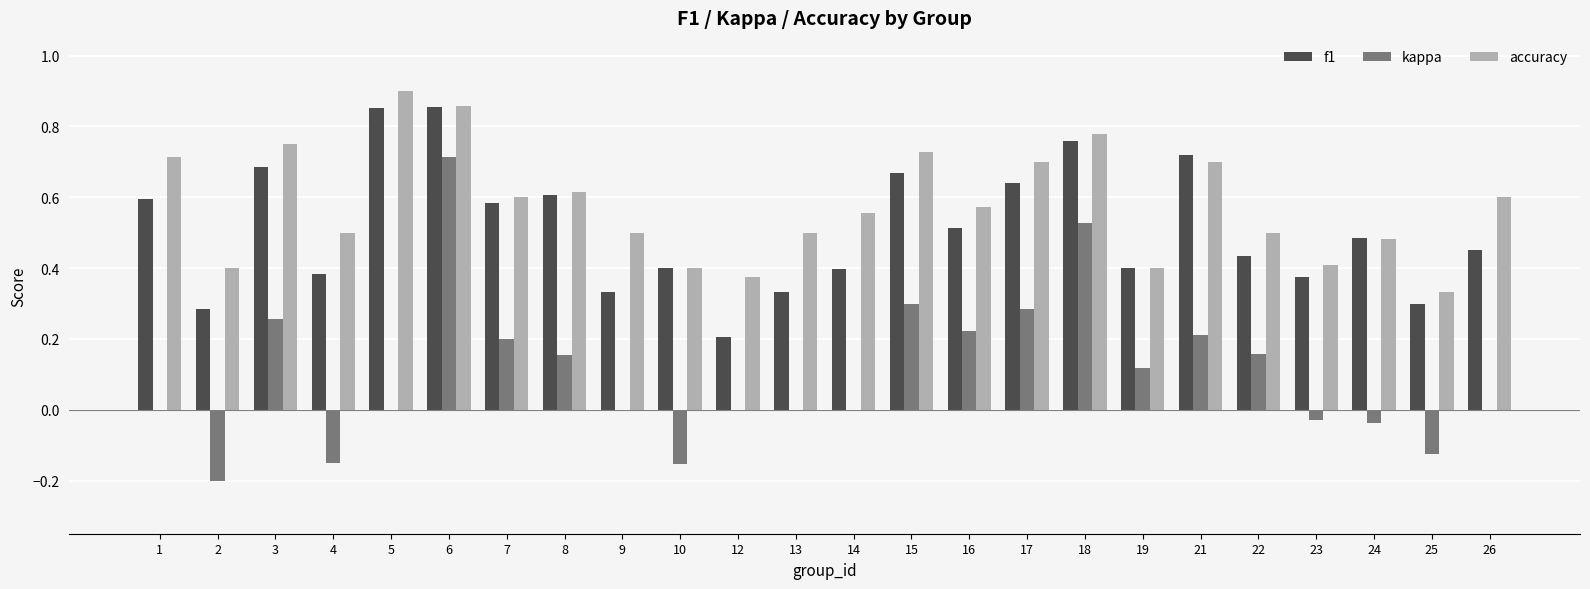

How many groups of bars are there?

24